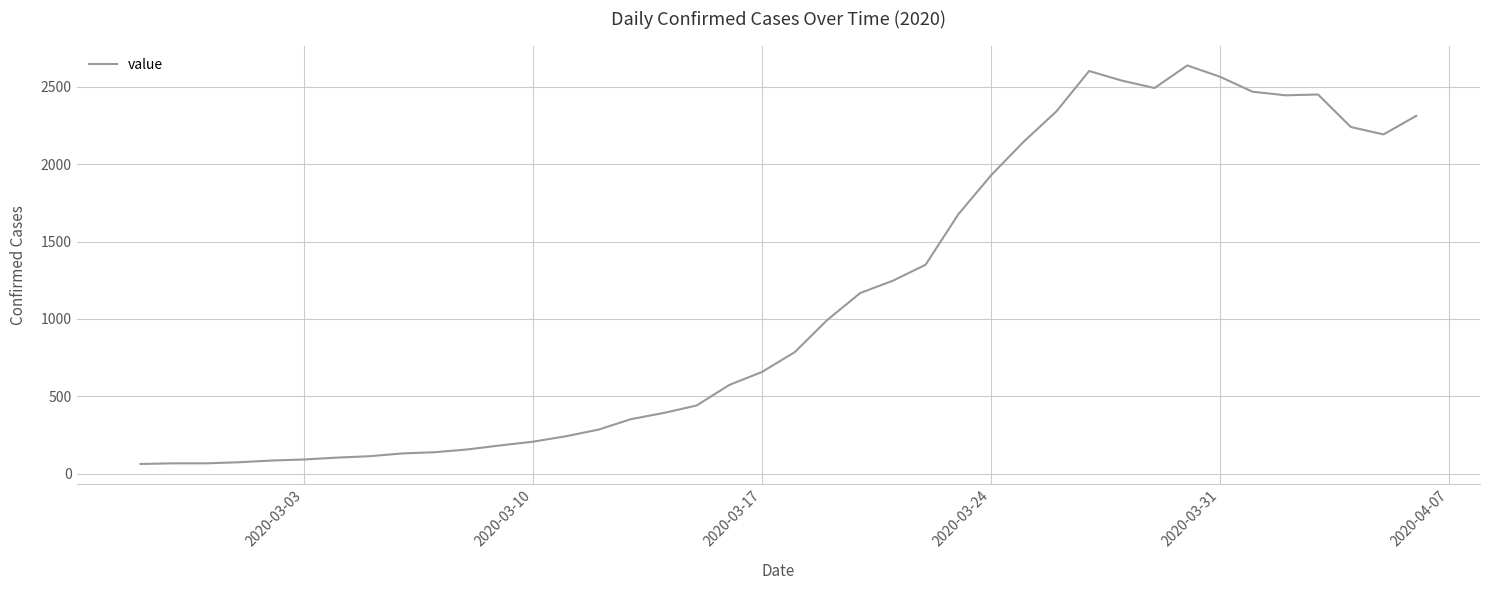

Count the number of categories in the chart.

40